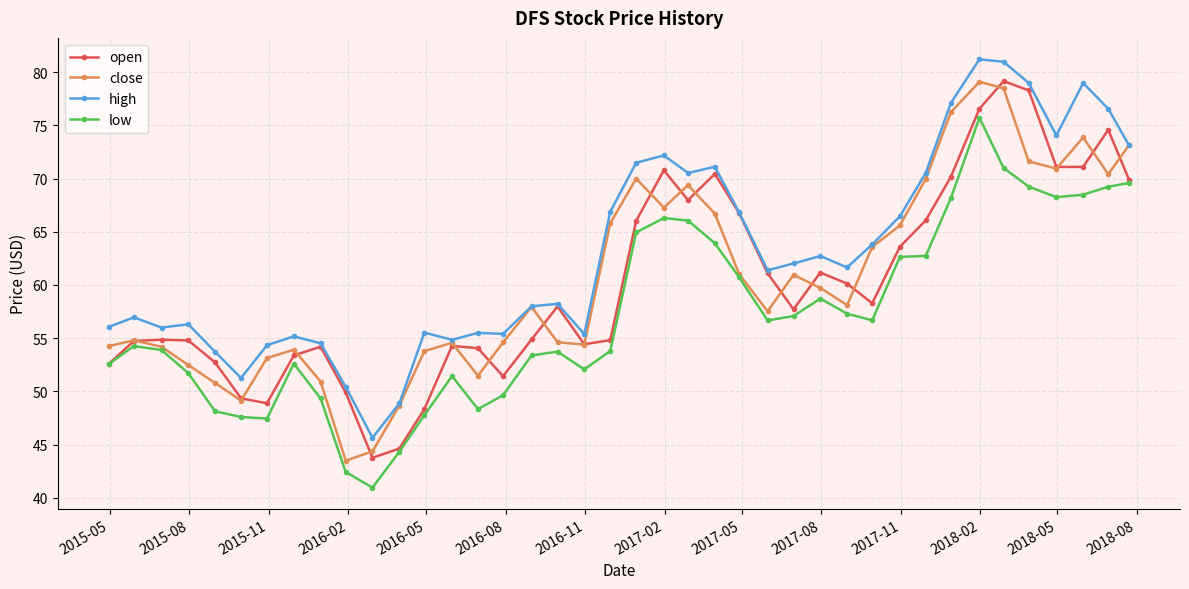

At how many categories does at least one series exceed 43?

40